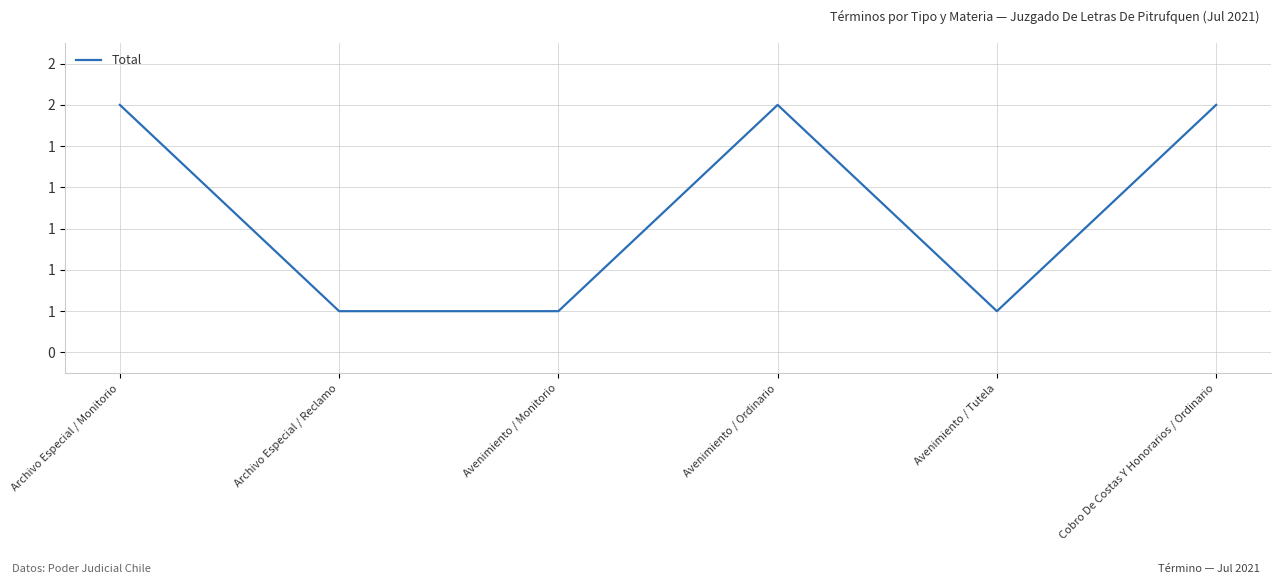

Does the chart have visible grid lines?

Yes